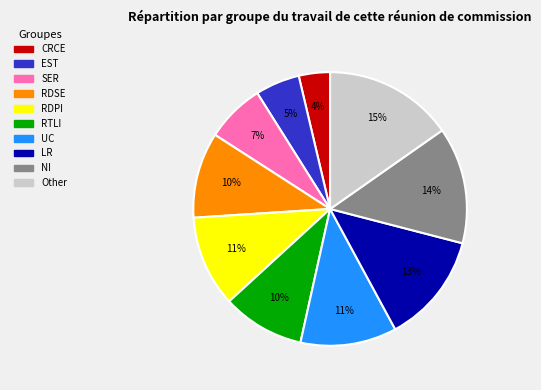

Is there a majority slice in this chart?

No